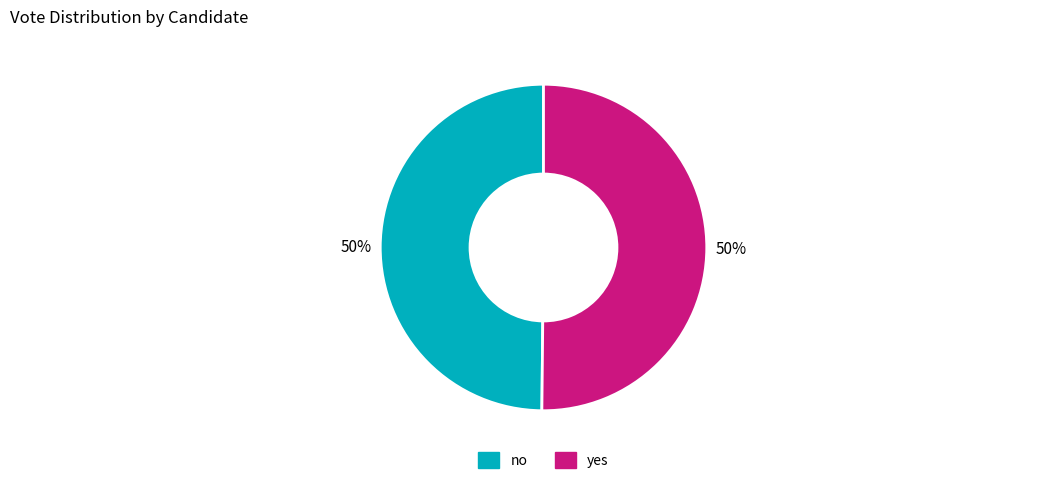

What percentage is the yes slice, to the nearest percent?

50%